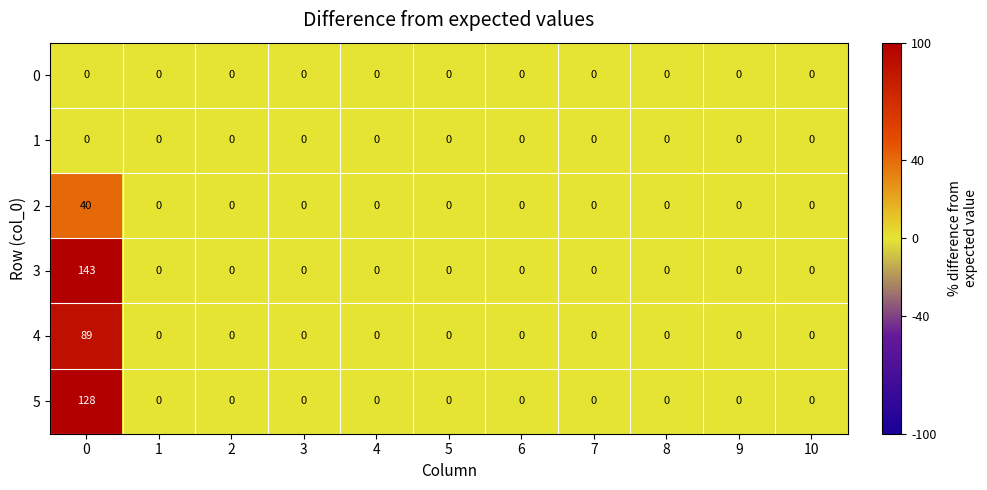

The value of 3 at 2 is 94. True or false?

False